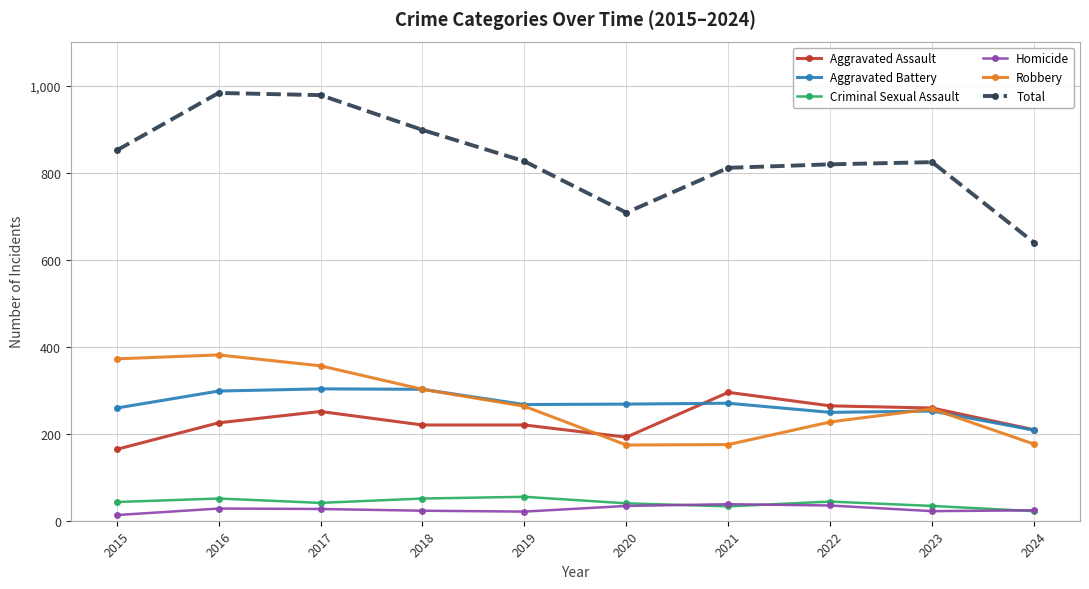

True or false: Aggravated Assault and Total intersect in this chart.

False